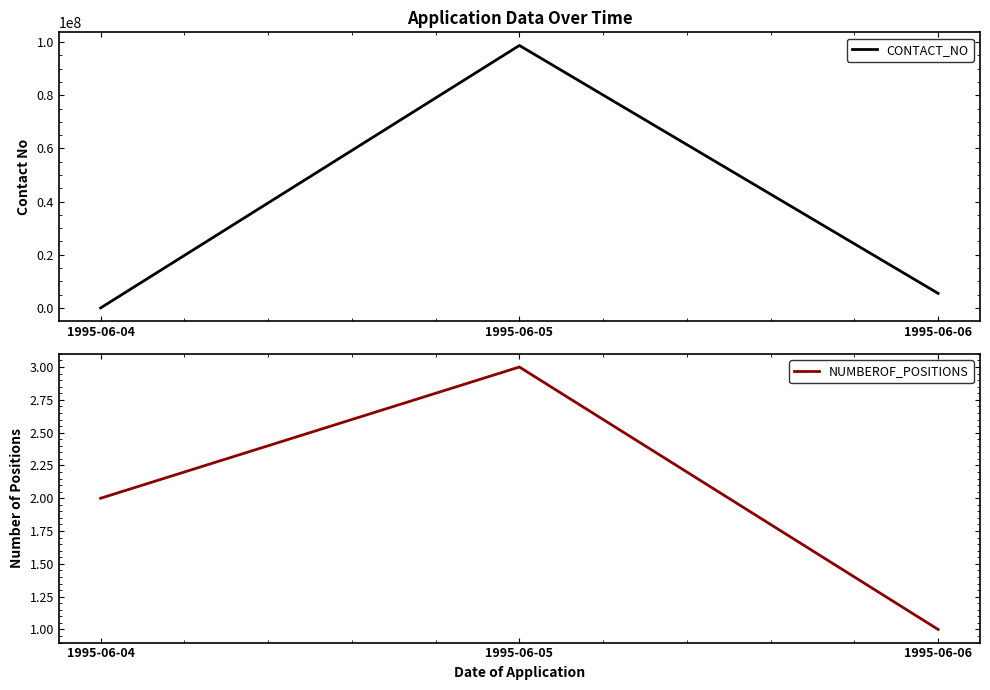

Reading left to right, transcribe all the data shown in this chart.

CONTACT_NO: 1995-06-04=12	1995-06-05=98755432	1995-06-06=5463733
NUMBEROF_POSITIONS: 1995-06-04=2	1995-06-05=3	1995-06-06=1